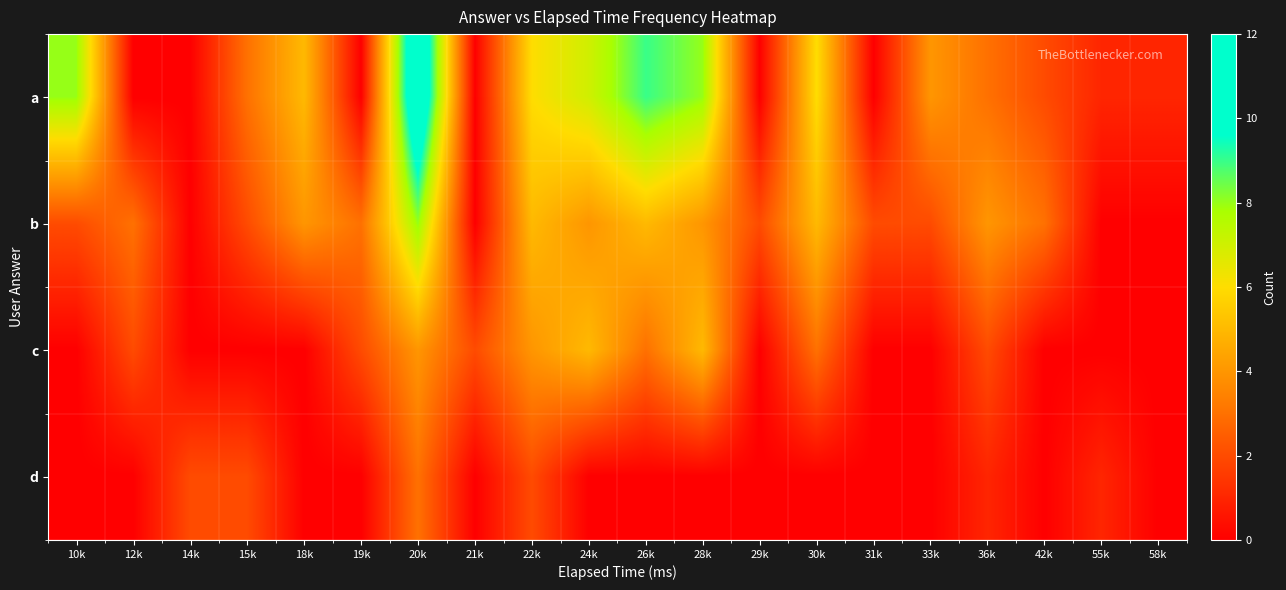

Between 28k and 12k, which is larger?

28k